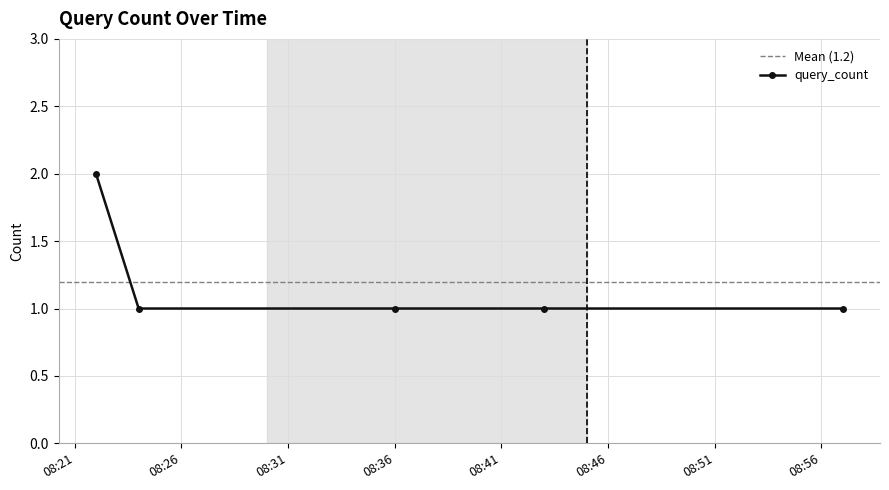

True or false: the data shows 1 at 2019-05-05 08:43:00.

True